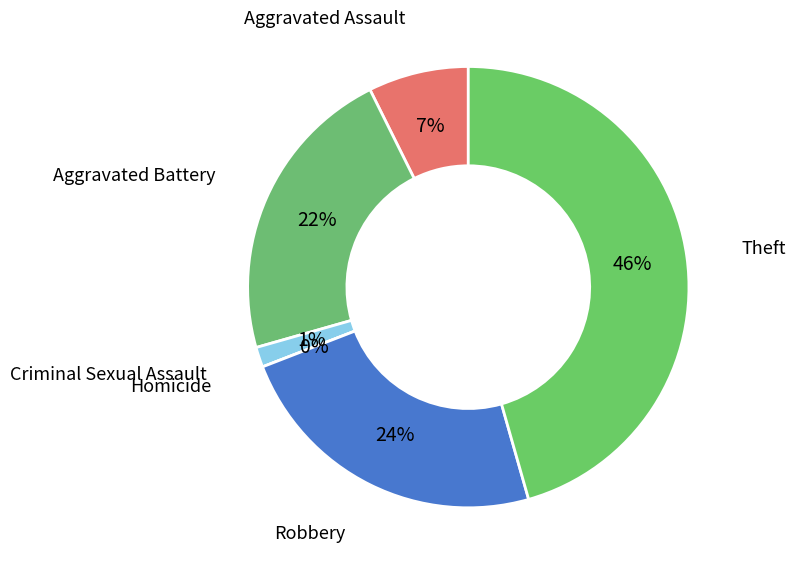

Does any single category account for the majority?

No